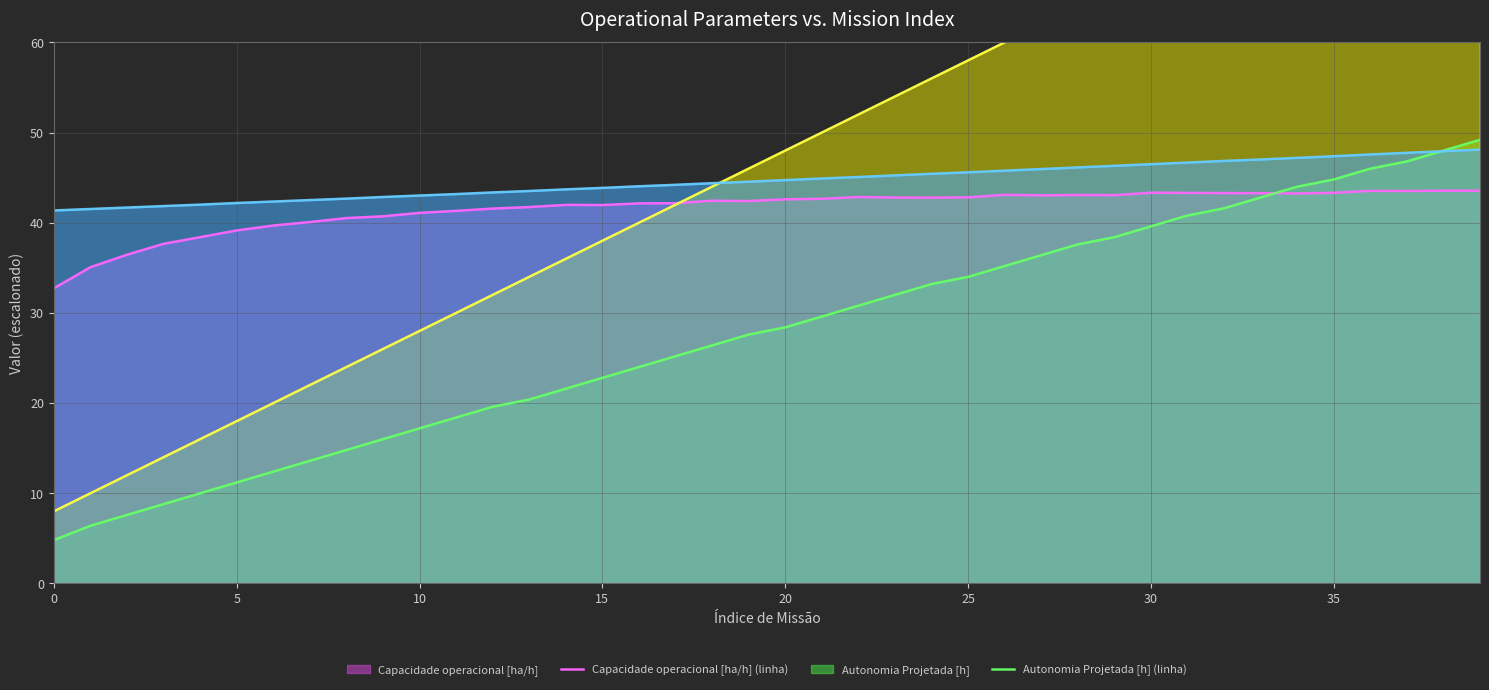

At which category is the sum across all series the highest?

39